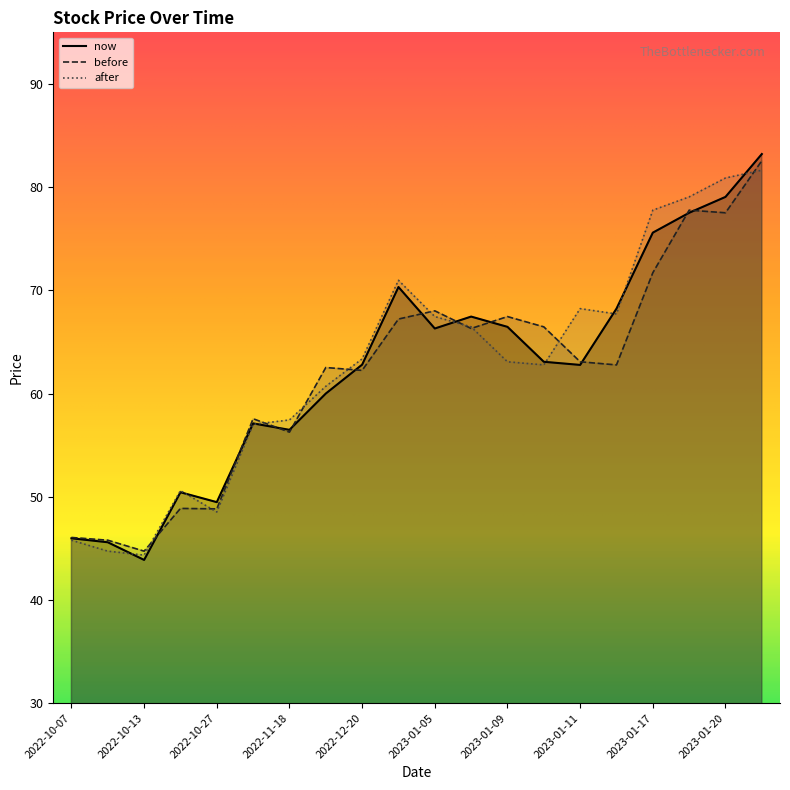

Which has a higher value, 2022-10-07 or 2022-11-11?

2022-11-11